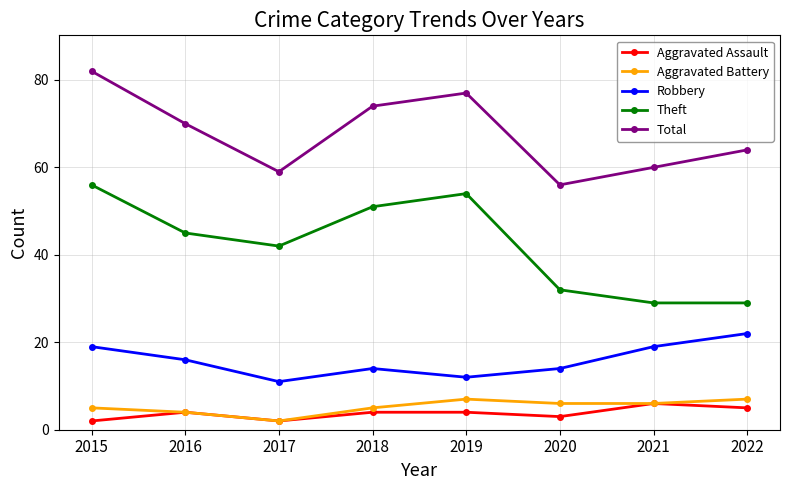

Does the chart have visible grid lines?

Yes